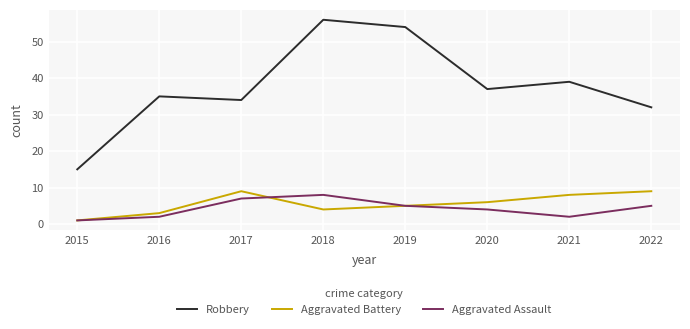

True or false: Aggravated Assault and Robbery intersect in this chart.

False